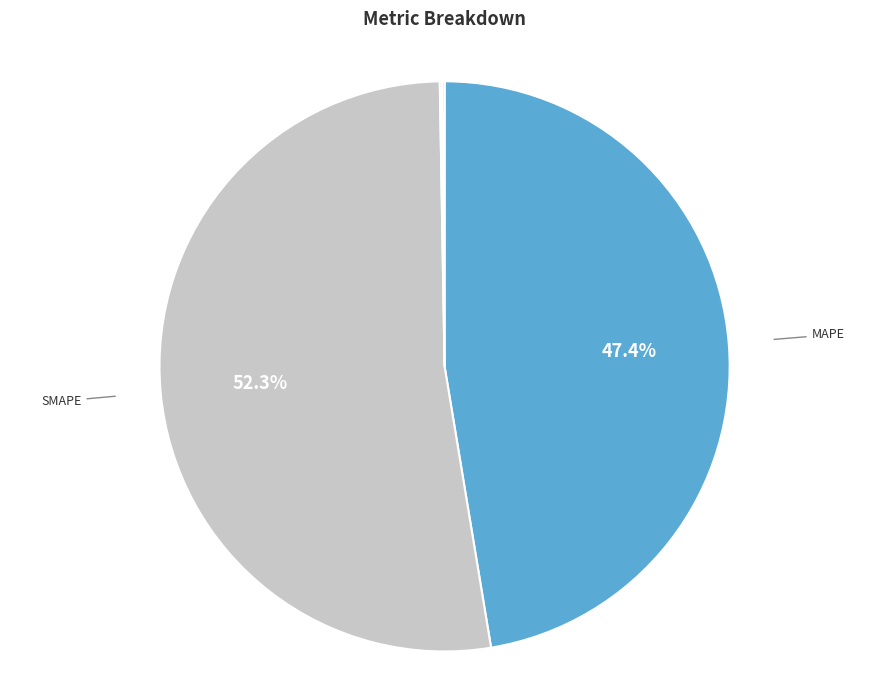

Does SMAPE account for over 50% of the chart?

Yes